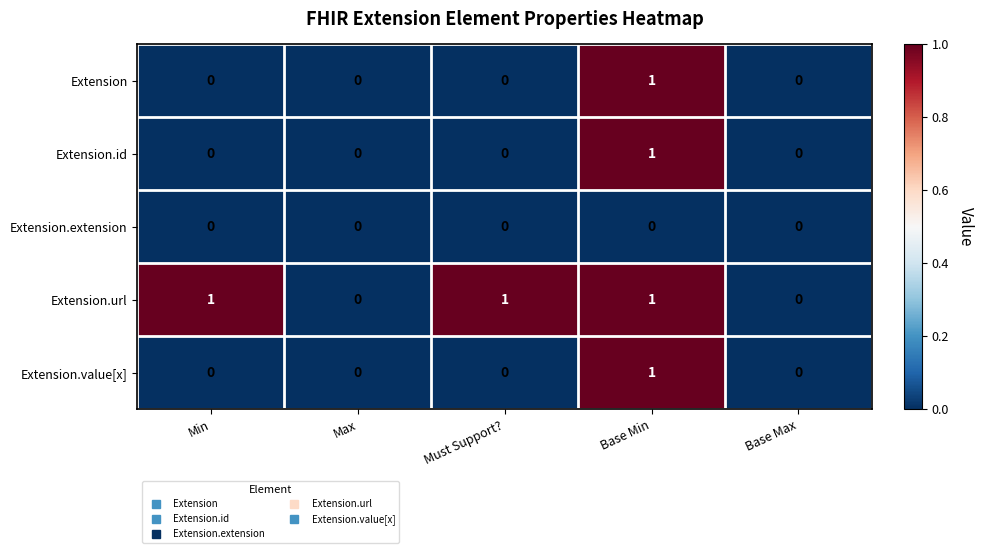

True or false: Extension.url has a value of -1 at Base Max.

False